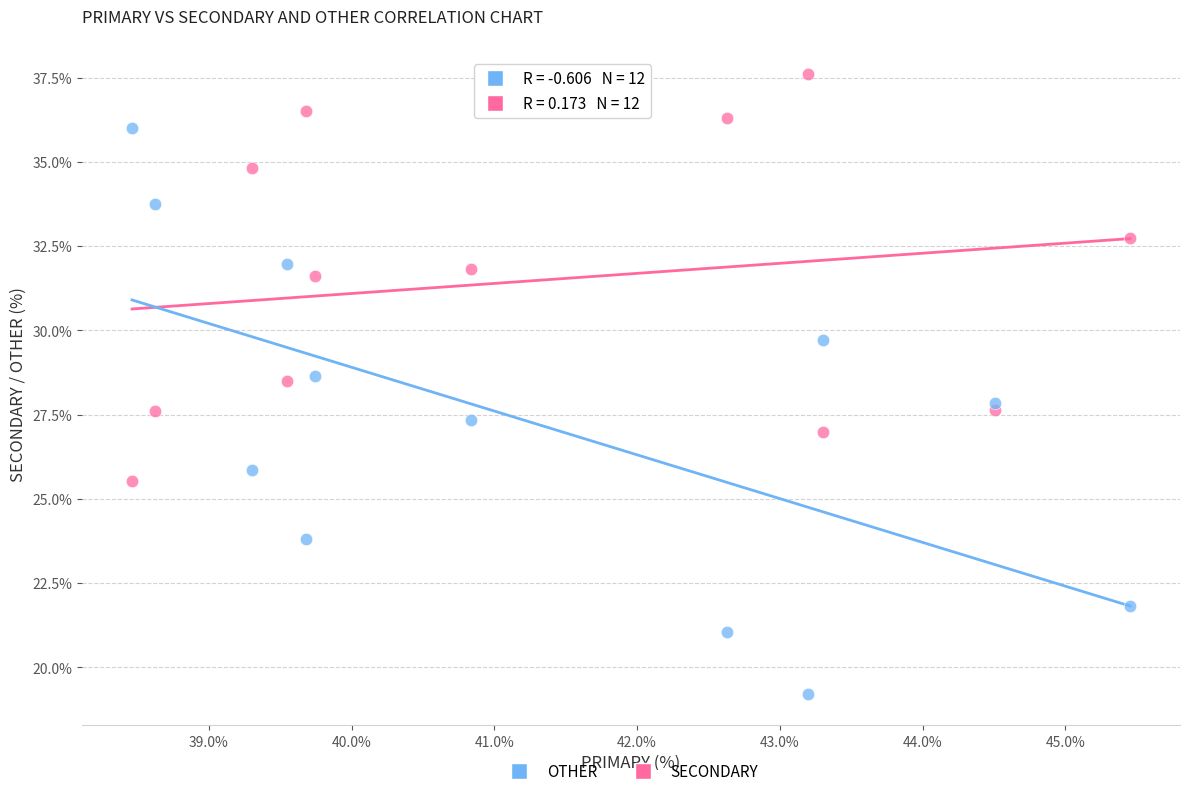

Which series has the widest spread of Y values?

OTHER